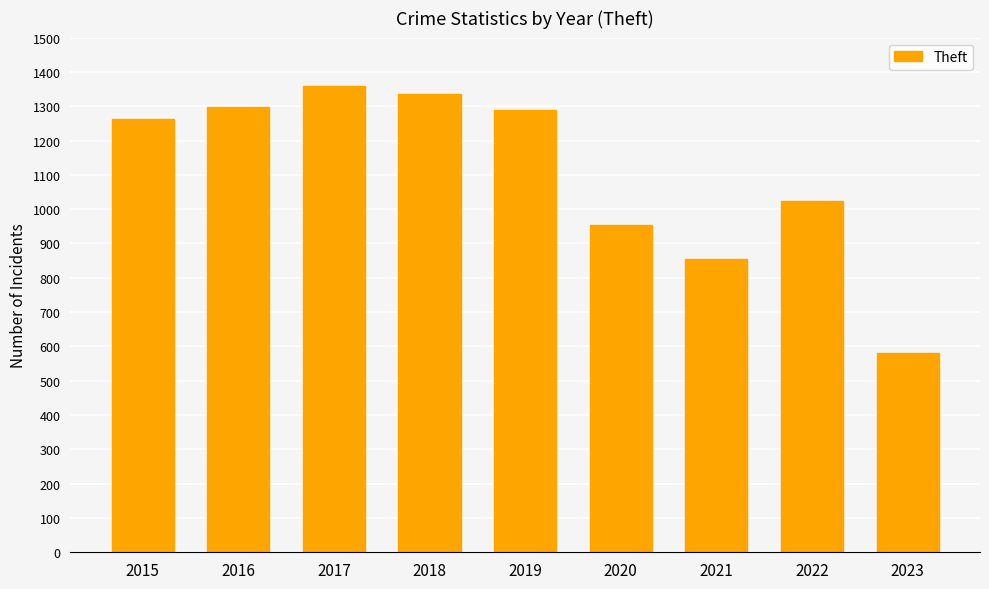

What is the difference between the second highest and second lowest values?

481